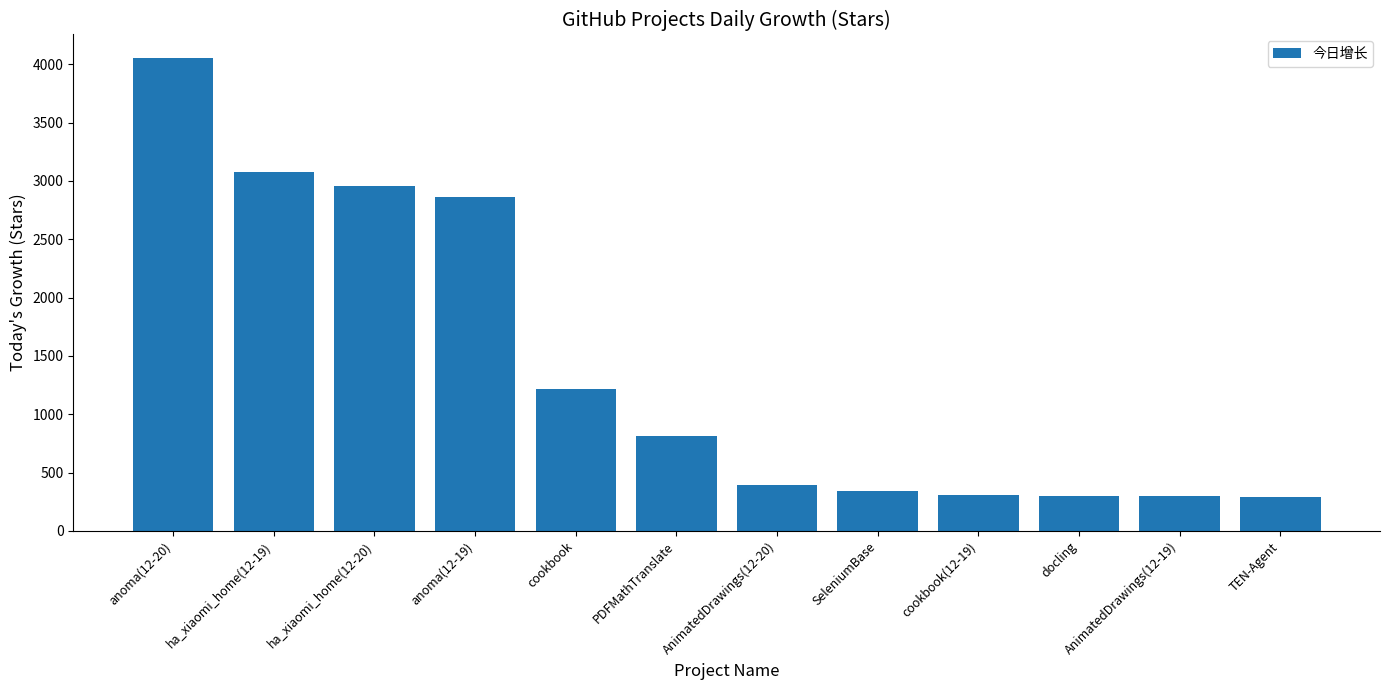

The value at anoma(12-20) is 4053. True or false?

True